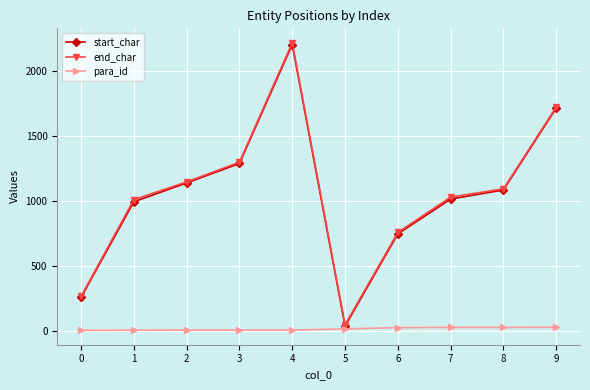

What is the maximum value shown in the chart?

2217